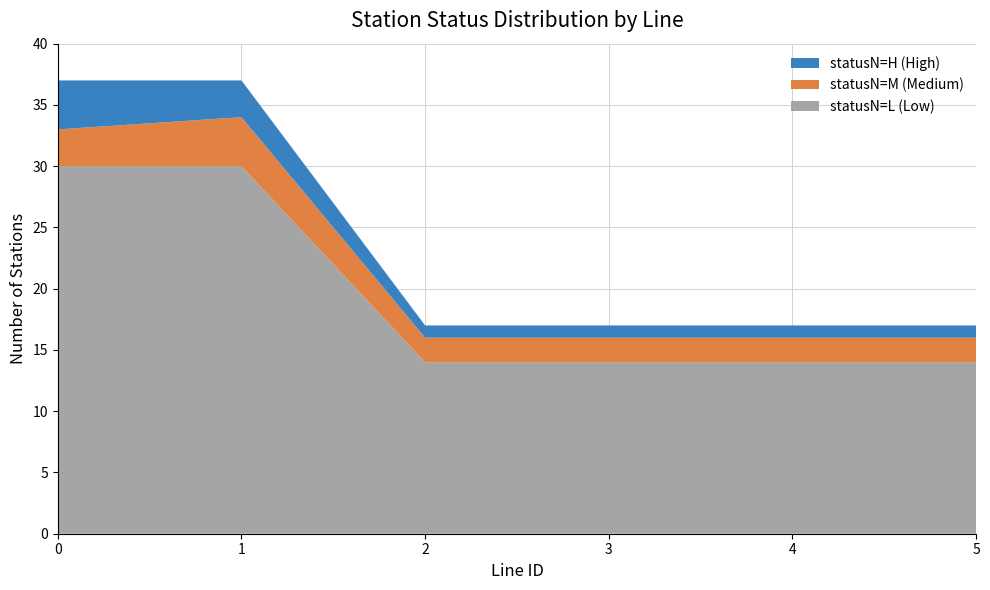

True or false: statusN=L (Low) has a value of 45 at 0.

False